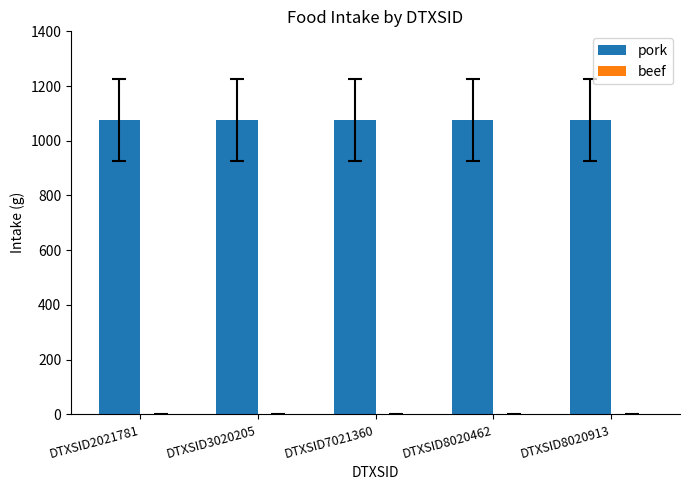

What is the value of the pork bar at the 2nd from the left?

1077.4